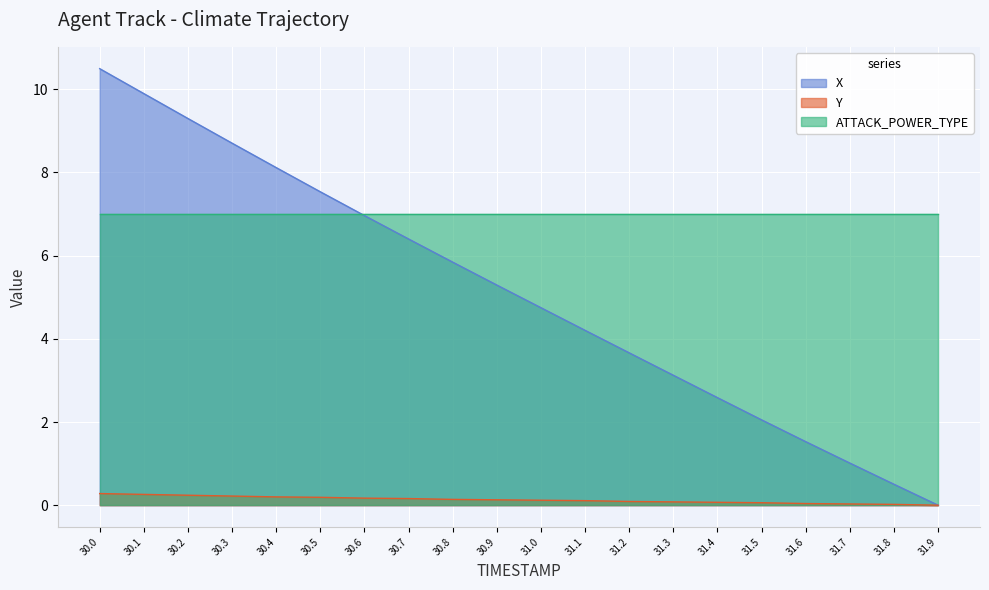

What position from the left is 30.0?

1